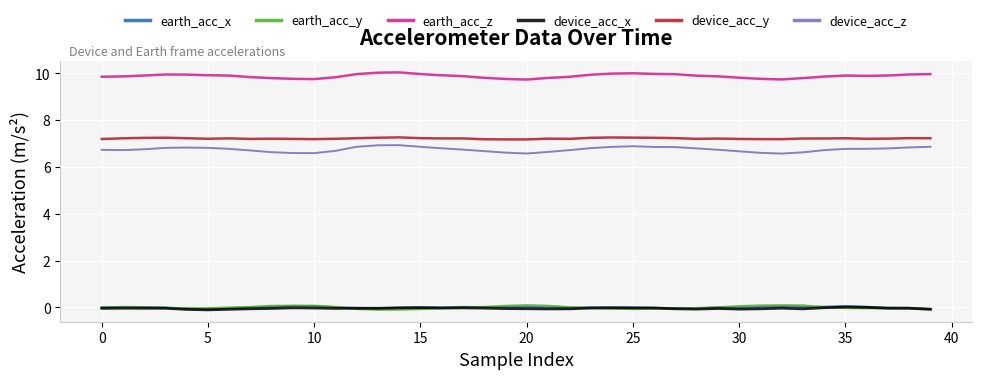

At how many categories does at least one series exceed 7?

40